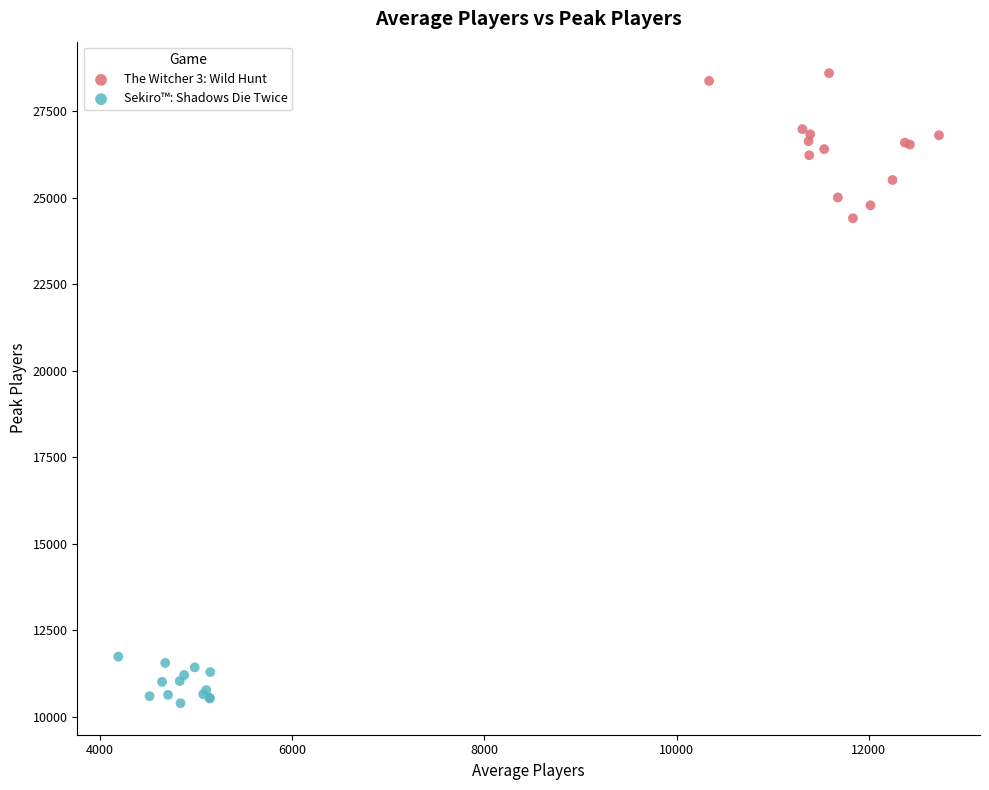

Which series reaches the maximum Y coordinate?

The Witcher 3: Wild Hunt